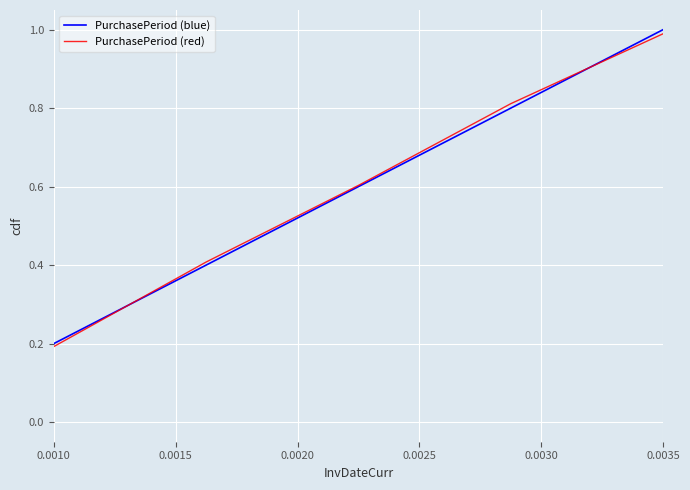

Which series has the largest total across all categories?

PurchasePeriod (red)